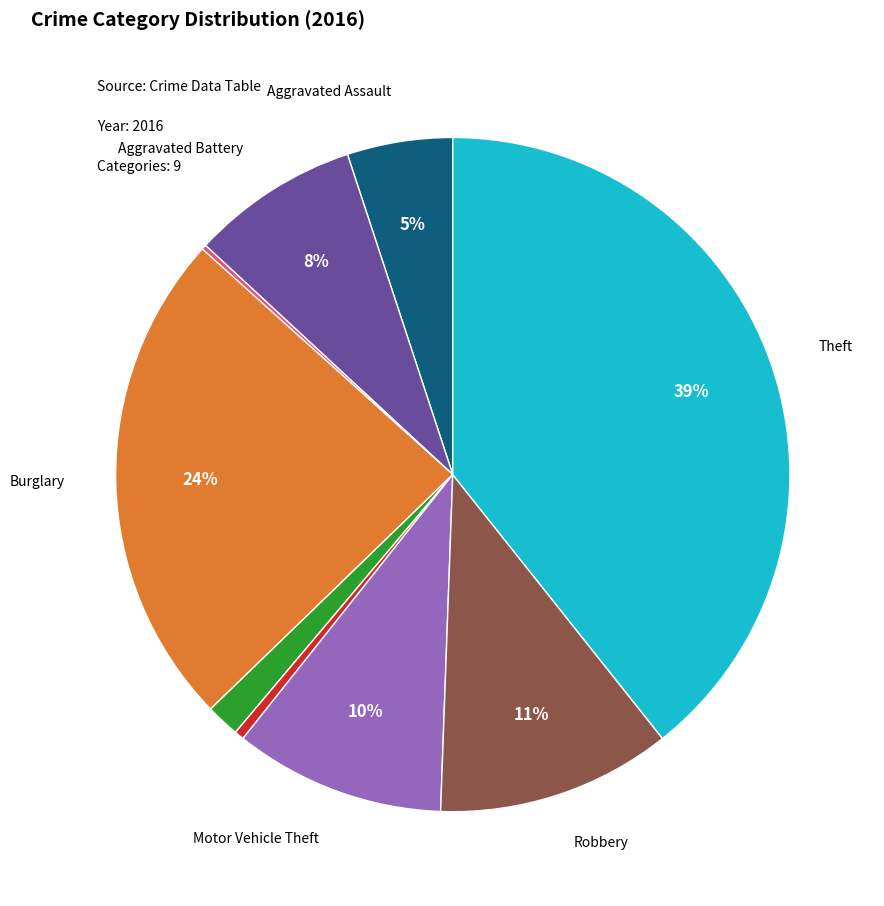

To the nearest percent, what is the difference between the largest and smallest slice percentages?

39%